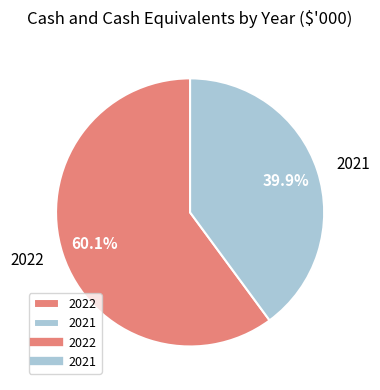

Is it true that 2021 is 40% of the pie?

True